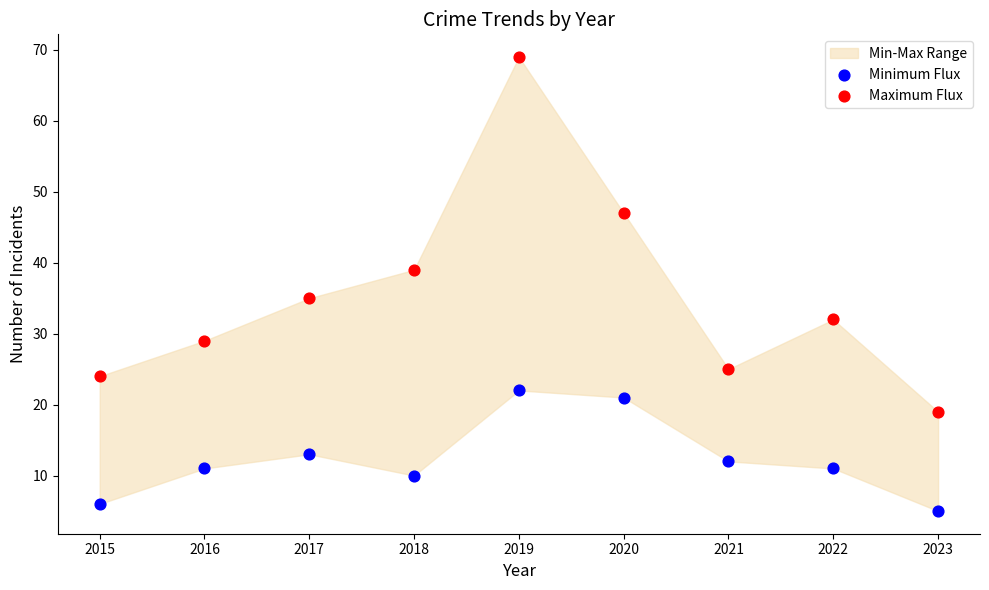

Which series reaches the maximum Y coordinate?

Maximum Flux